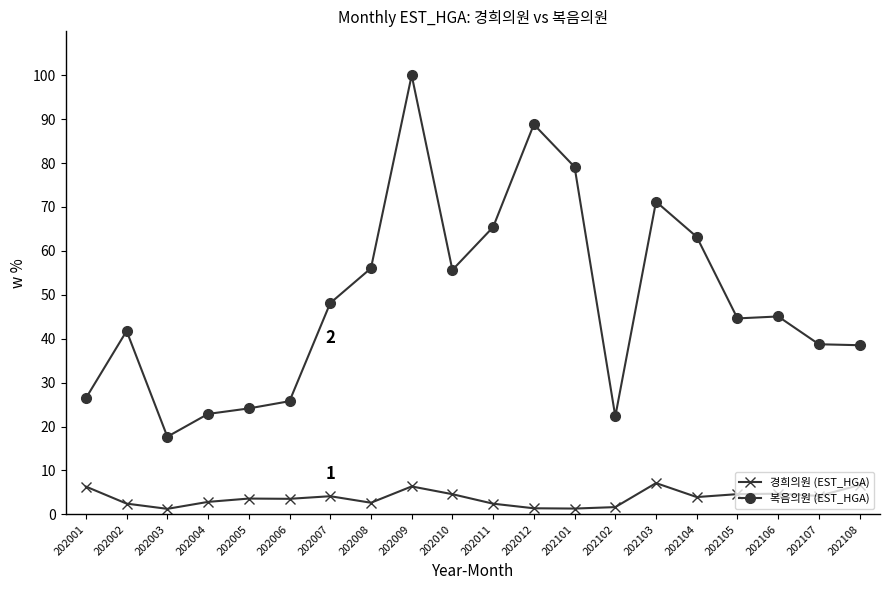

What is the average value of the 경희의원 (EST_HGA) series?

3.8